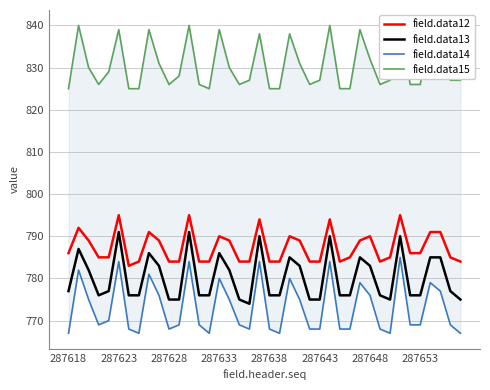

What are all the series names shown in the legend?

field.data12, field.data13, field.data14, field.data15